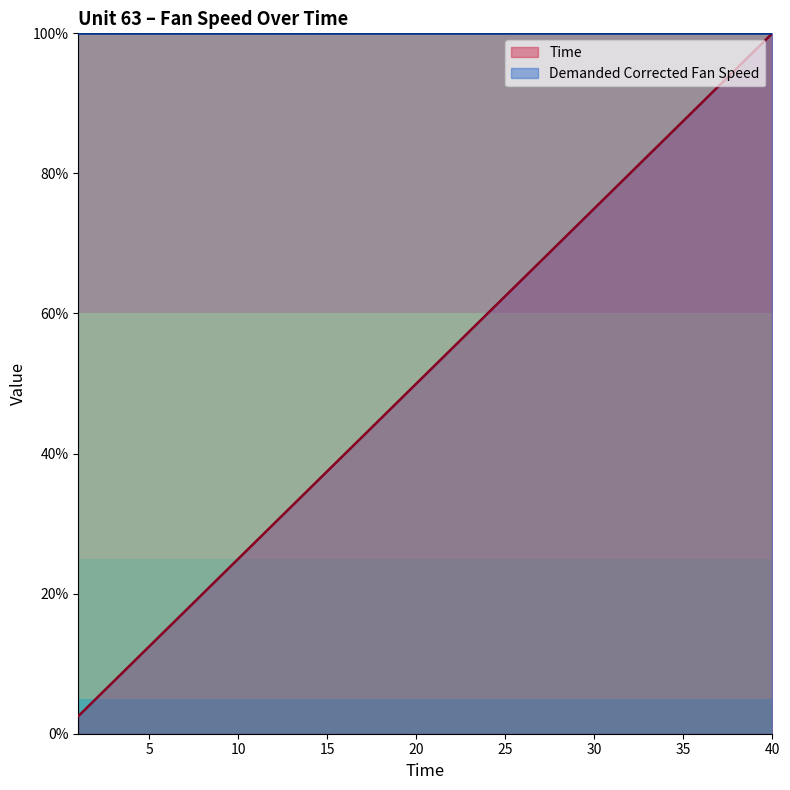

Rank the categories by value from highest to lowest.

40, 39, 38, 37, 36, 35, 34, 33, 32, 31, 30, 29, 28, 27, 26, 25, 24, 23, 22, 21, 20, 19, 18, 17, 16, 15, 14, 13, 12, 11, 10, 9, 8, 7, 6, 5, 4, 3, 2, 1